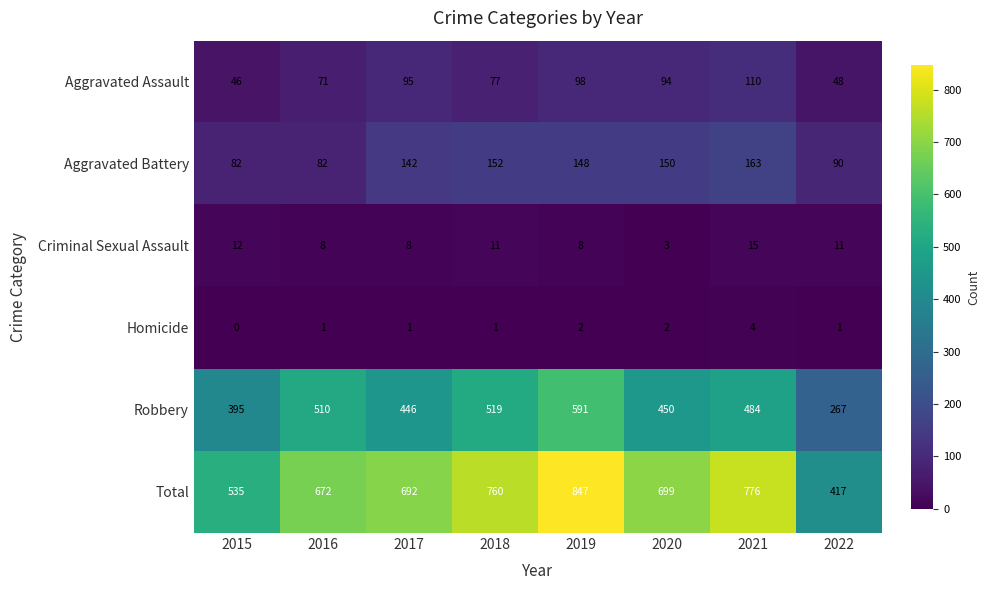

What is the difference between the second highest and second lowest values in the Total series?

241